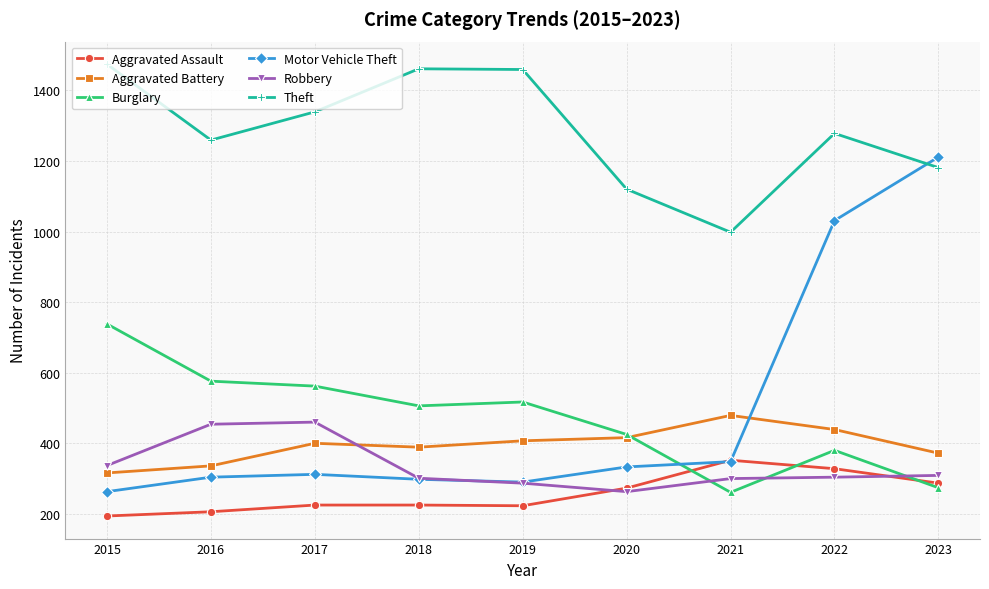

What is the value of the Theft point at the 5th from the left?

1459